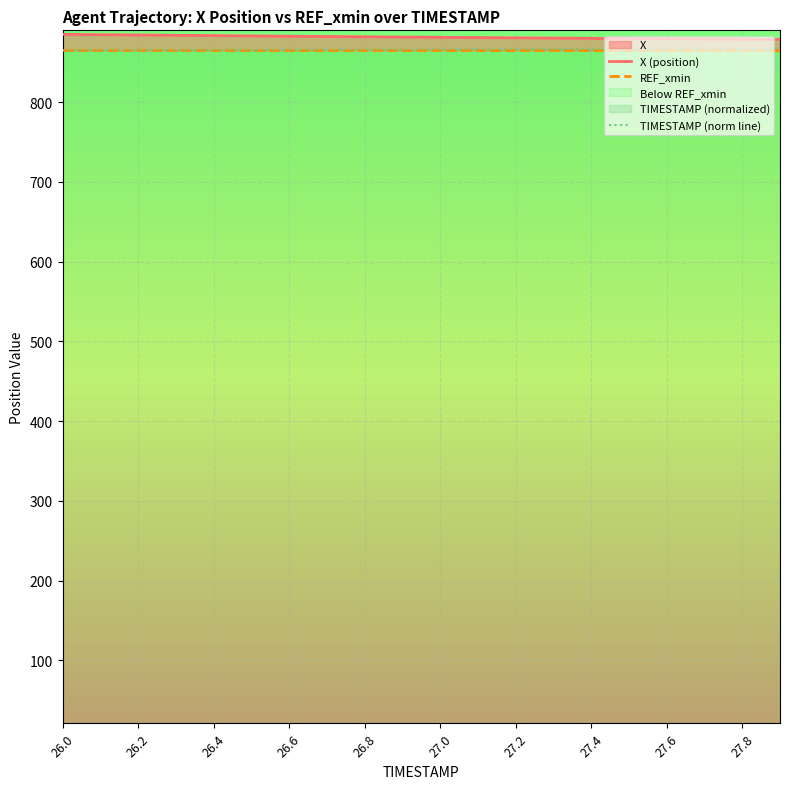

How many data points in X (position) are less than 881?

8